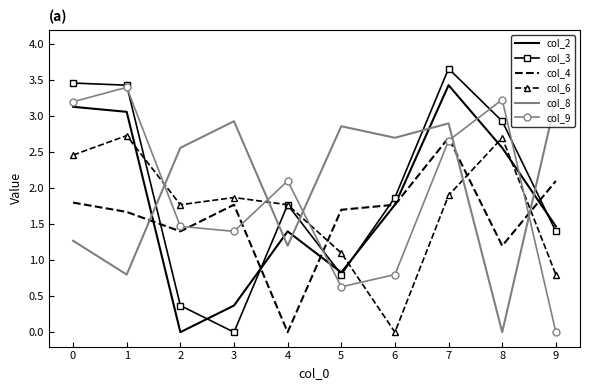

How many categories are shown in the chart?

10